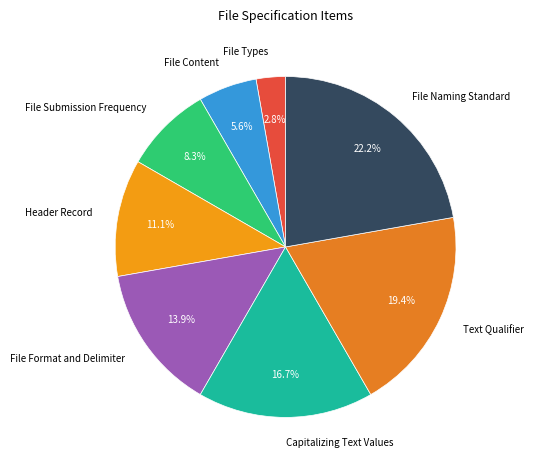

Between Header Record and File Format and Delimiter, which is larger?

File Format and Delimiter